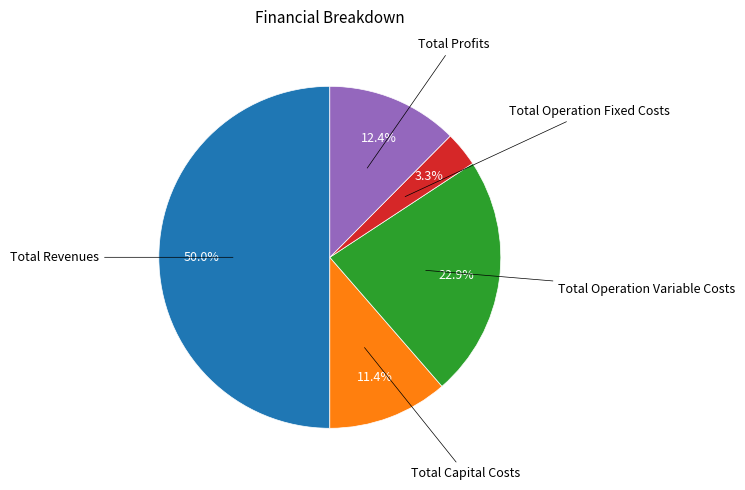

To the nearest percent, what is the average slice percentage?

20%